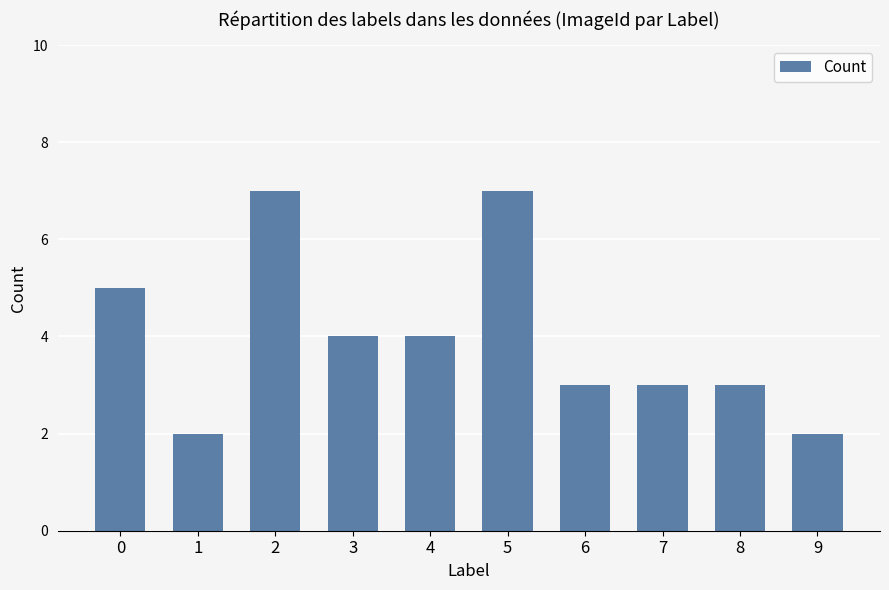

Is it true that the value at 0 is 7?

False